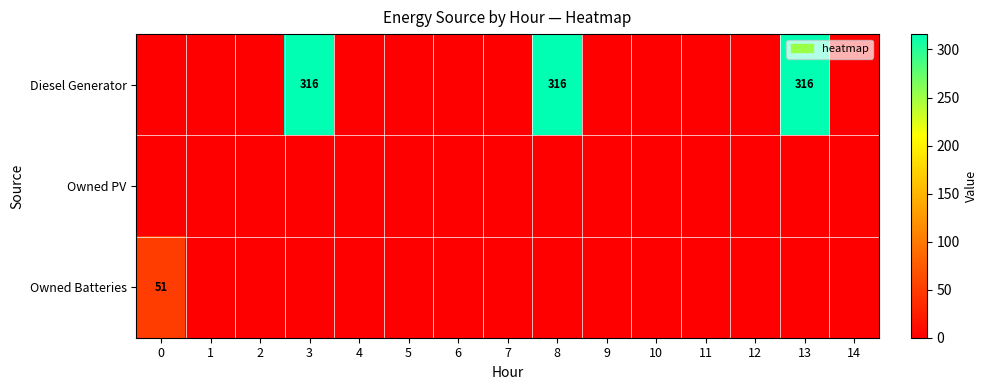

How many distinct data groups are displayed?

3